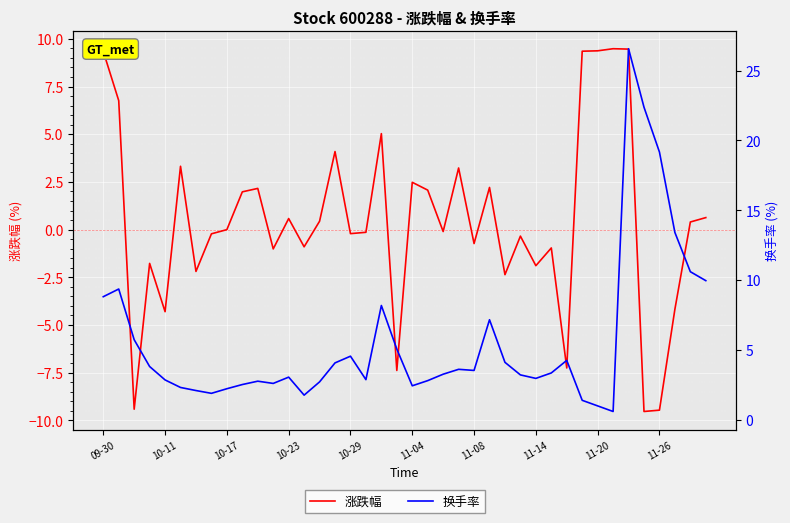

What position from the right is 11-14?

12